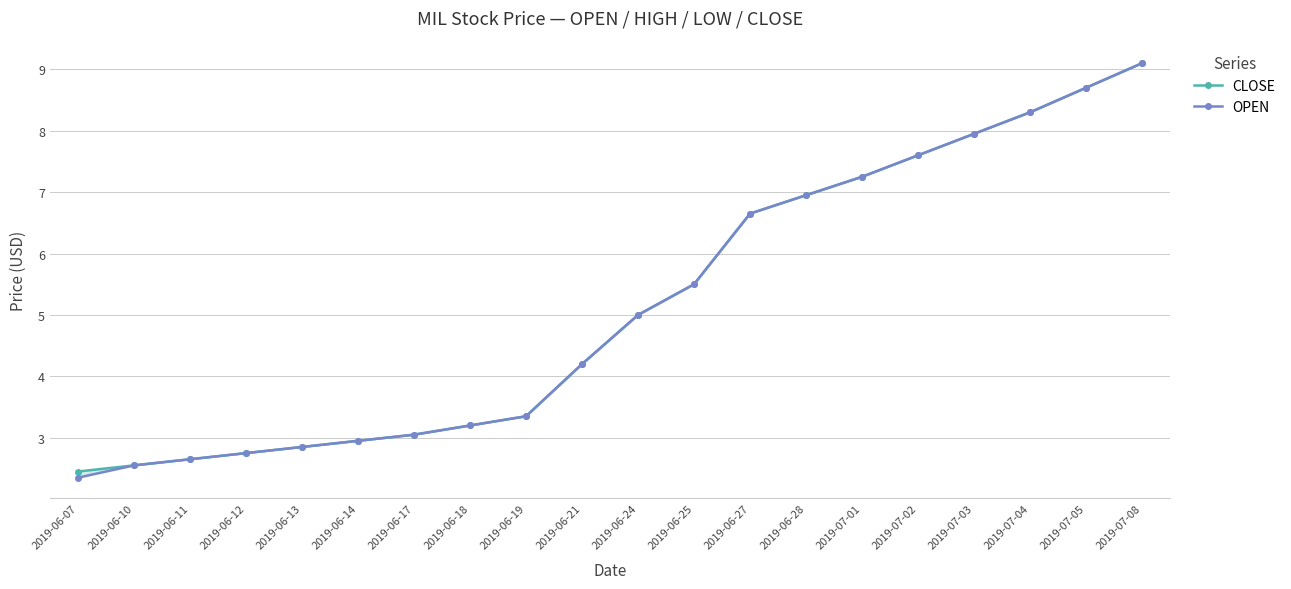

What is the label of the 12th point from the left?

2019-06-25